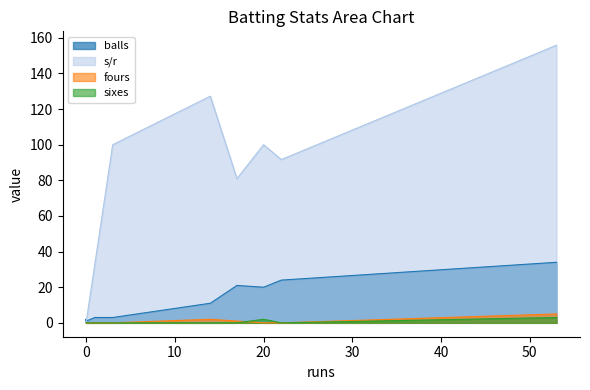

Which series changed the most between J Charles and Junaid Khan?

s/r